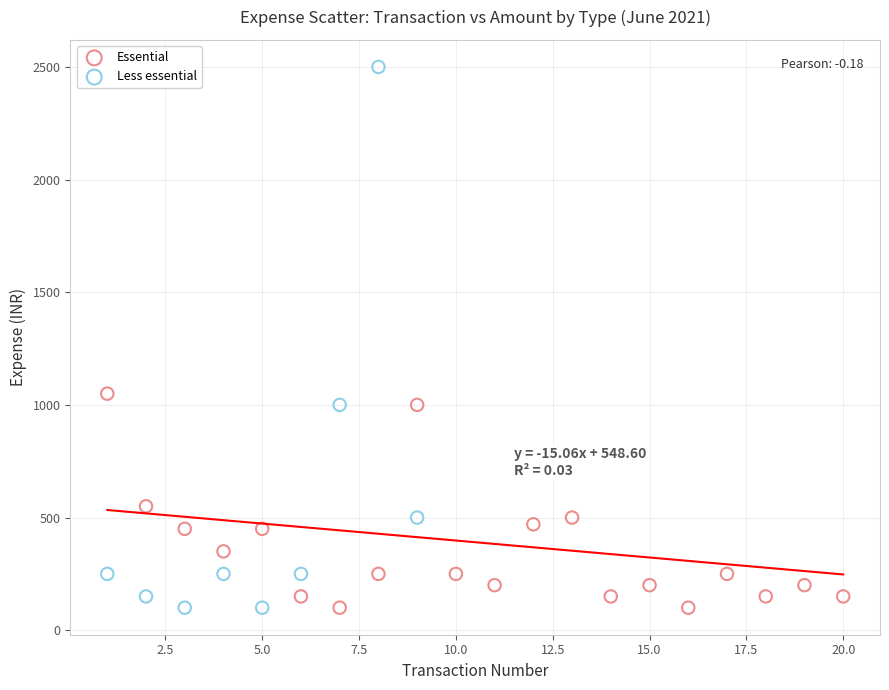

Which series reaches the maximum Y coordinate?

Less essential